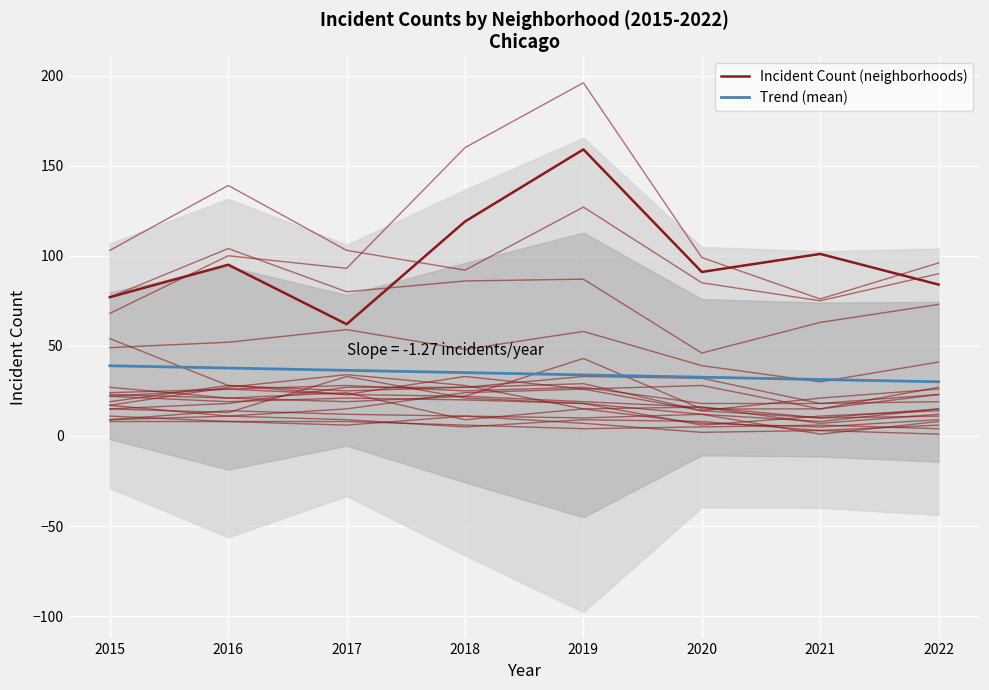

What are all the series names shown in the legend?

Incident Count (neighborhoods), Trend (mean)